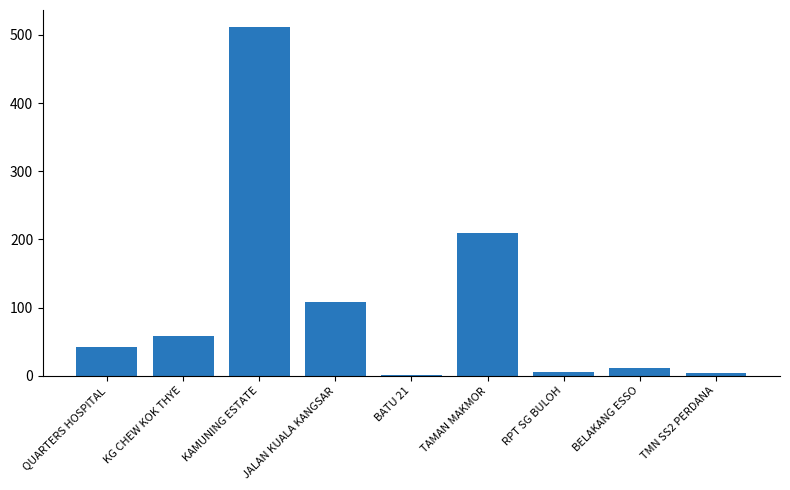

True or false: the data shows 93 at KG CHEW KOK THYE.

False